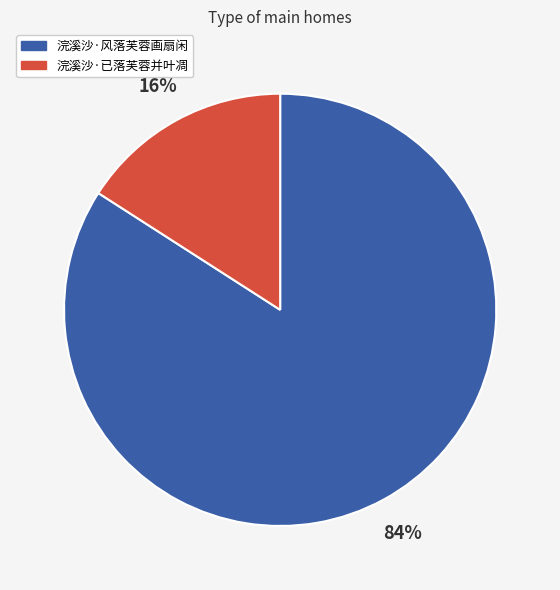

What is the ratio of the value at 浣溪沙·已落芙蓉并叶凋 to the value at 浣溪沙·风落芙蓉画扇闲?

0.2